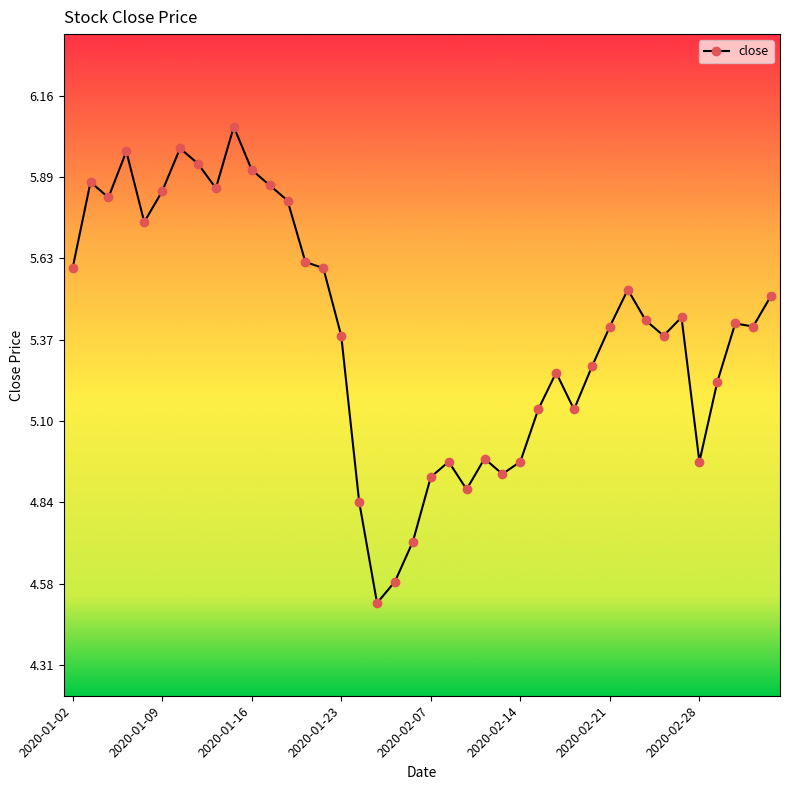

Does the chart display data point markers on the line(s)?

Yes